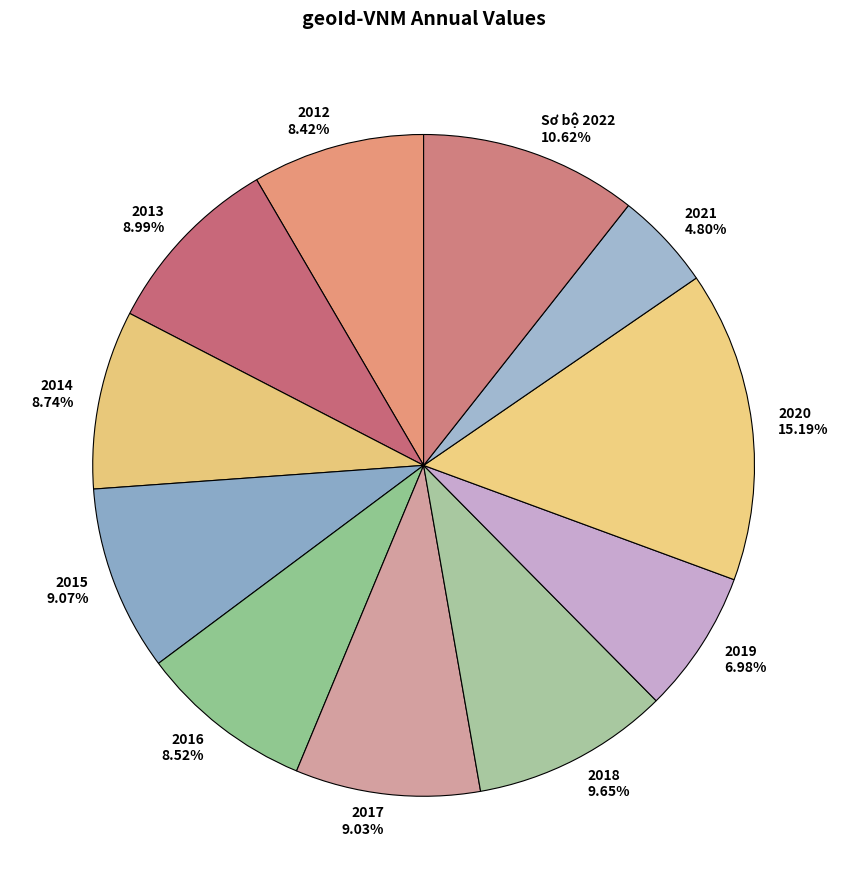

Is it true that 2016 is 9% of the pie?

True